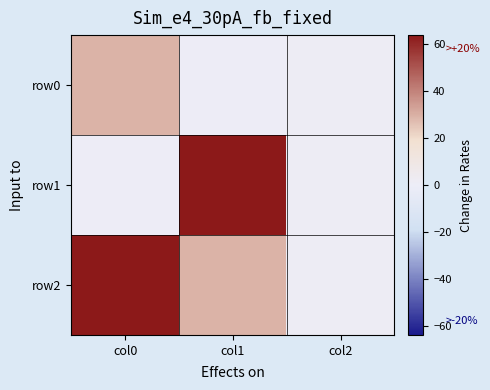

Which series has the largest total across all categories?

row2